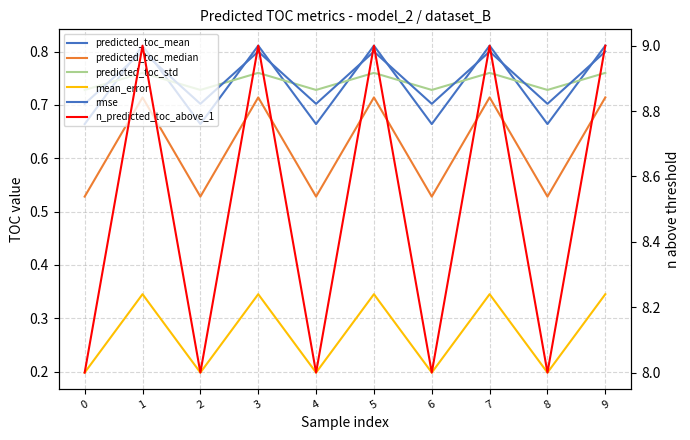

What is the value of the rmse point at the 1st from the left?

0.7